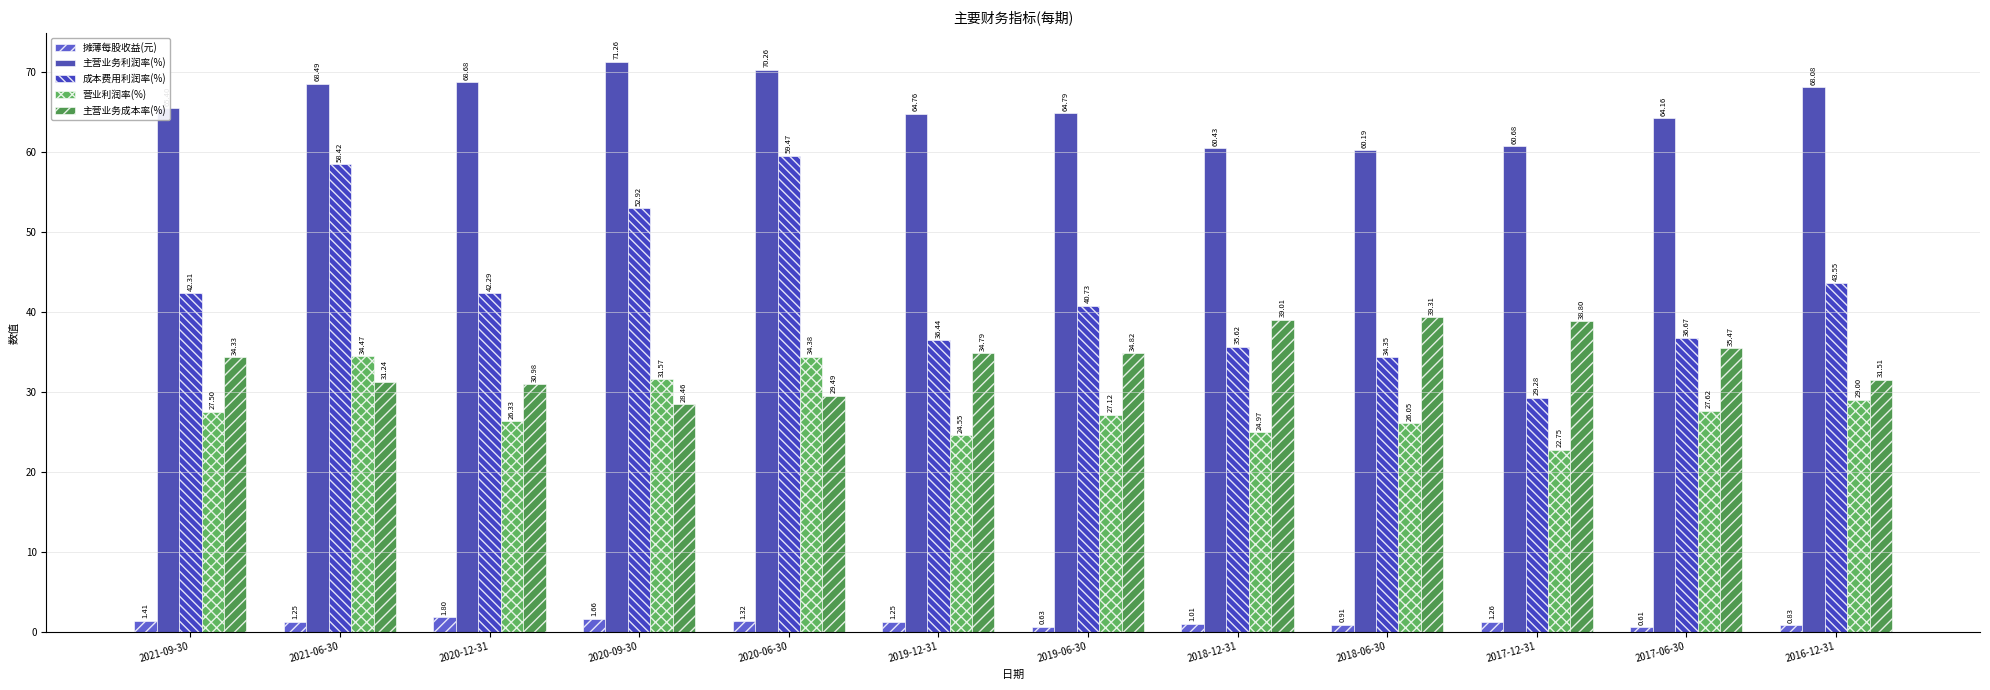

Does the chart contain stacked bars?

No